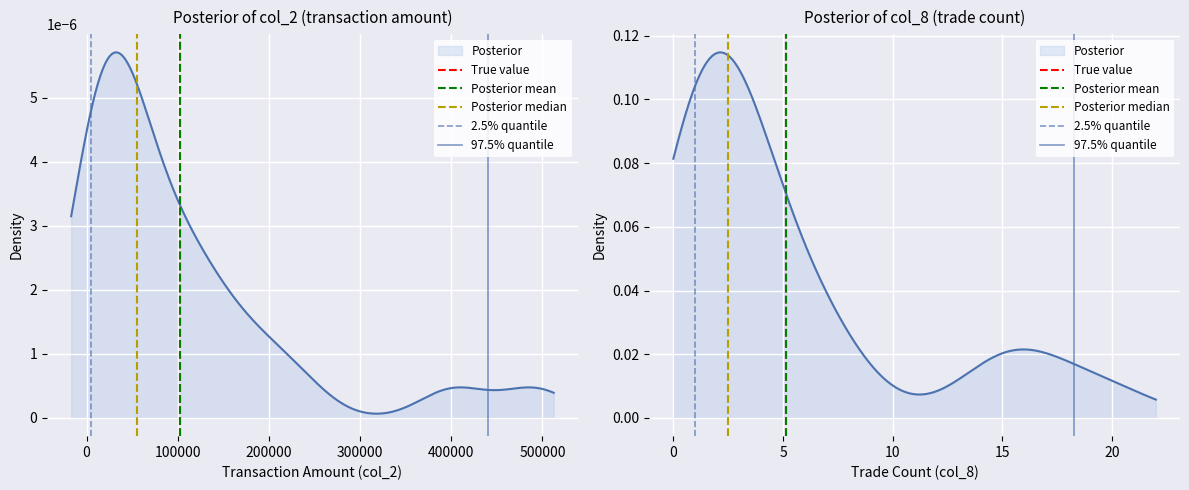

Count the number of data series in this chart.

5